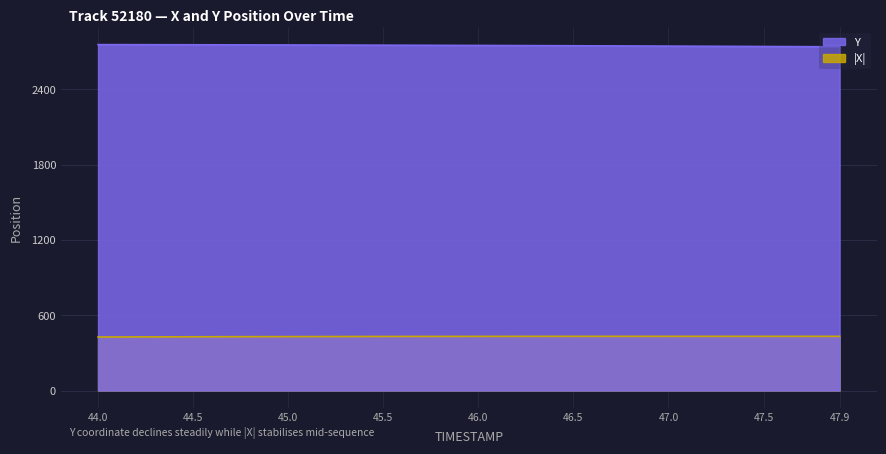

What is the total value across all series at 46.0?

3182.1